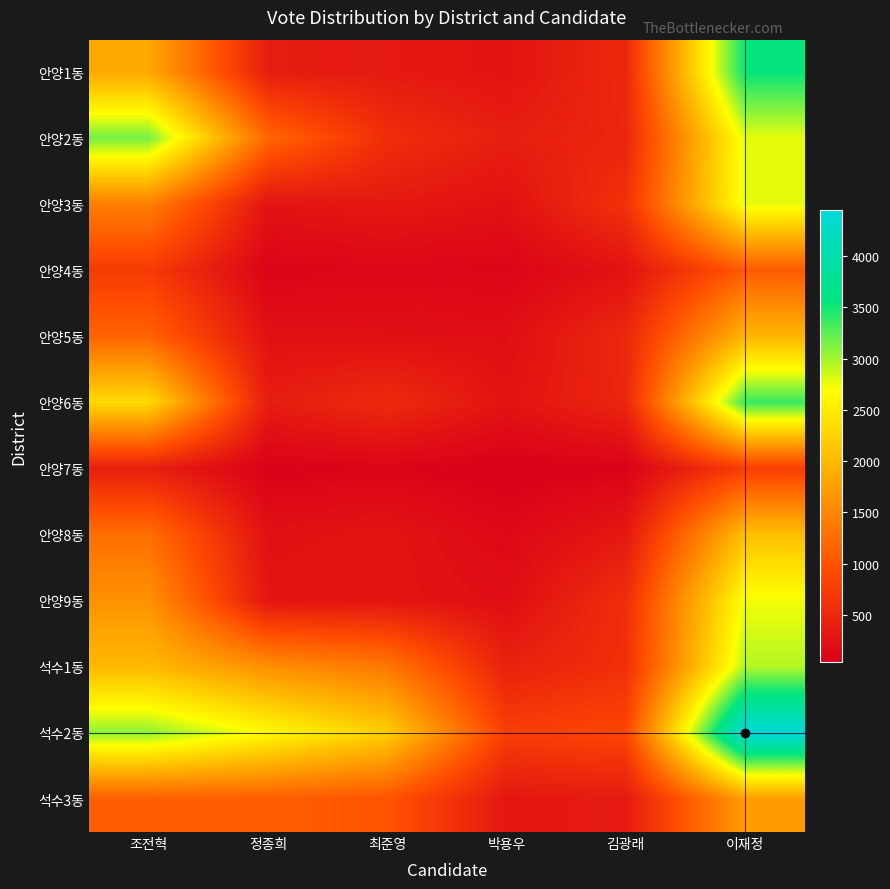

Which category has the highest value across all series?

이재정